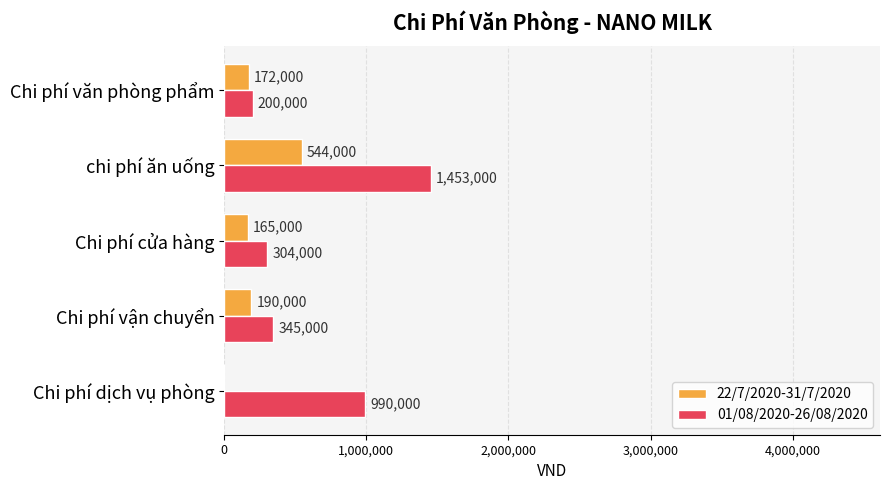

What are all the series names shown in the legend?

22/7/2020-31/7/2020, 01/08/2020-26/08/2020